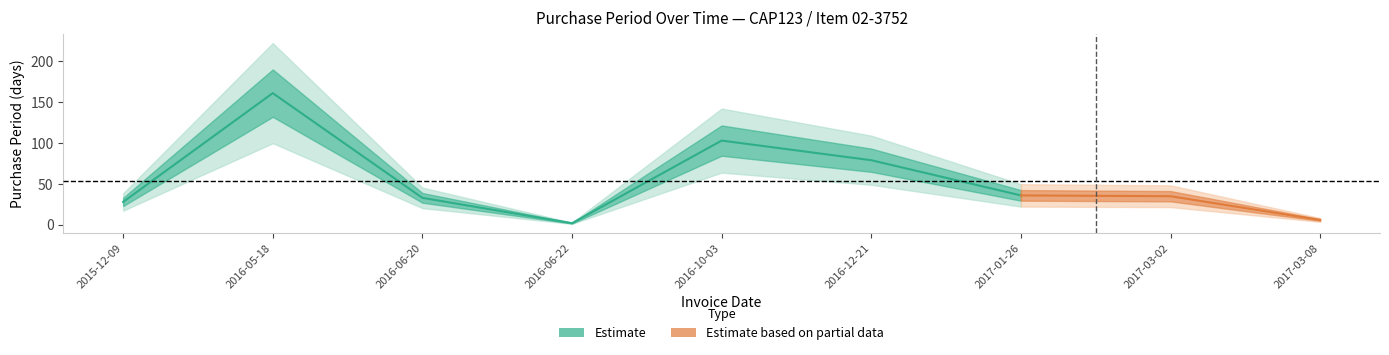

What is the greatest value displayed?

161